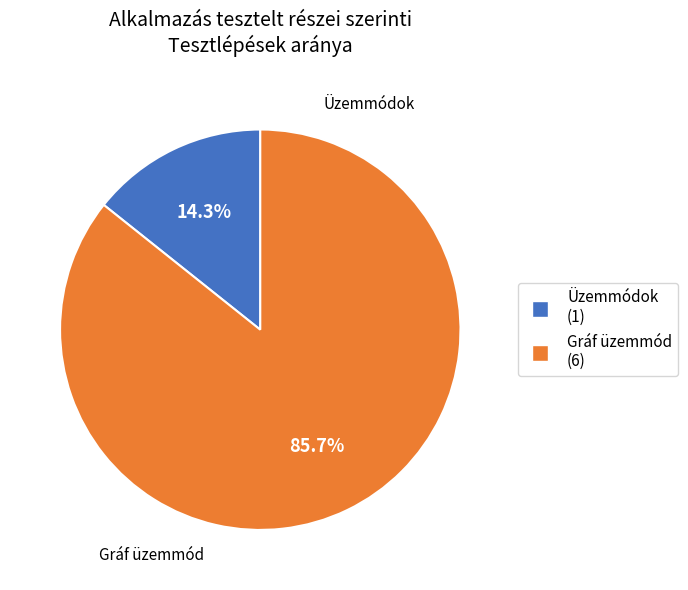

To the nearest percent, what is the difference between the largest and smallest slice percentages?

71%